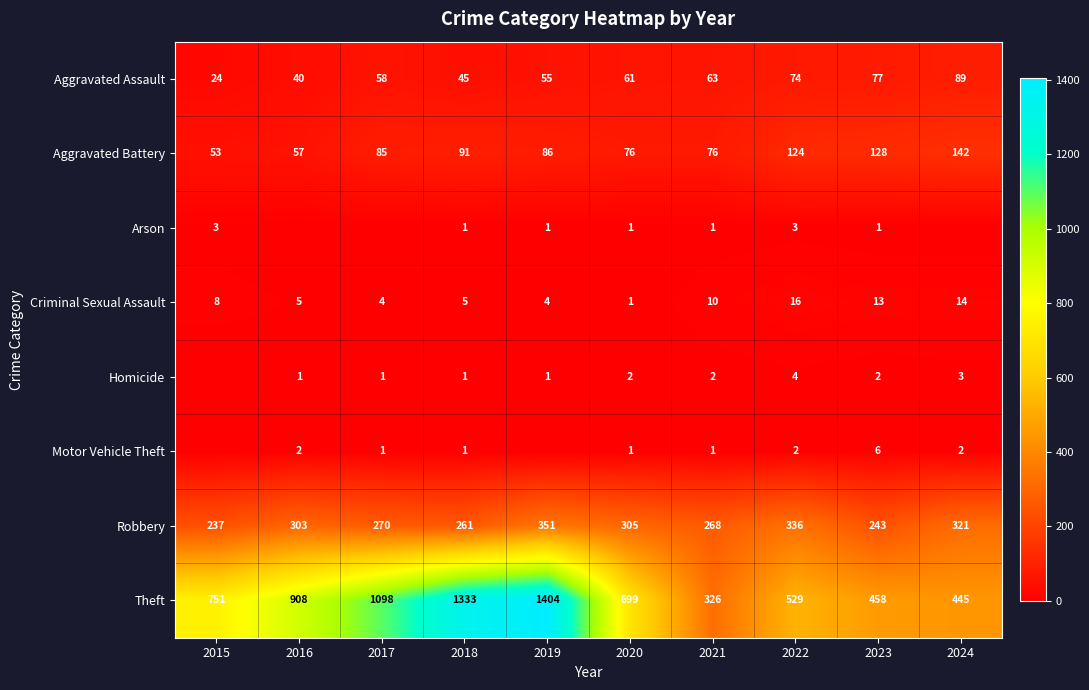

Is the value of Motor Vehicle Theft at 2017 greater than the value of Homicide at 2023?

No